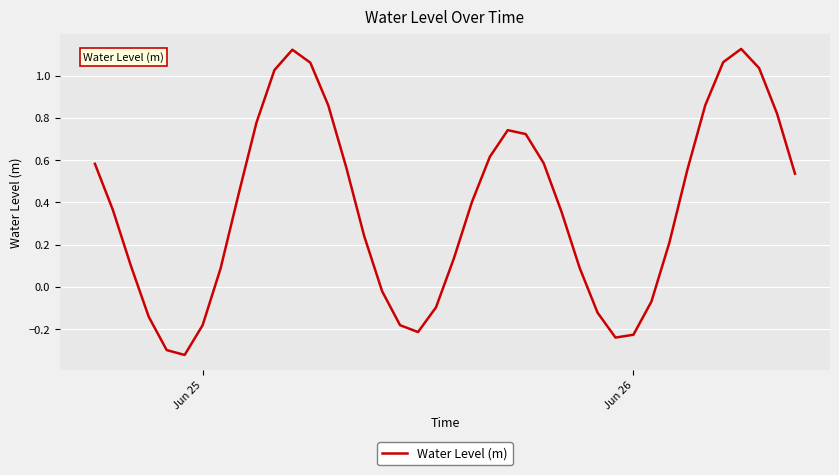

What is the difference between the maximum and minimum values?

1.4